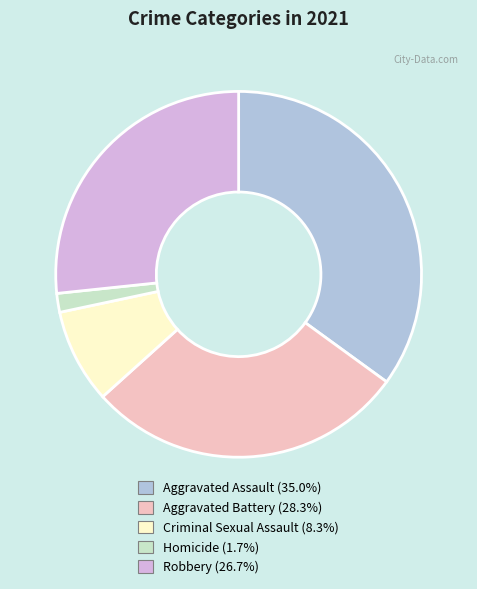

Which slice is the largest?

Aggravated Assault